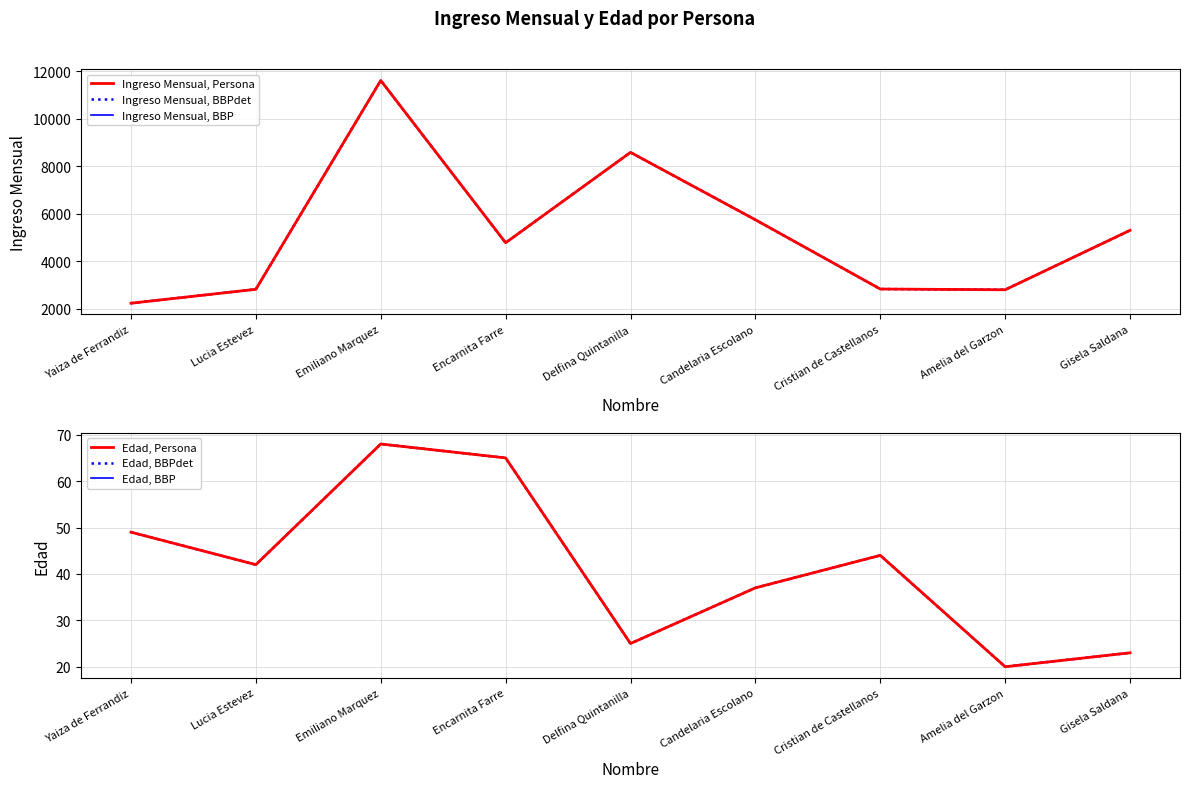

How many interior local peaks does the Ingreso Mensual, BBP series have?

2